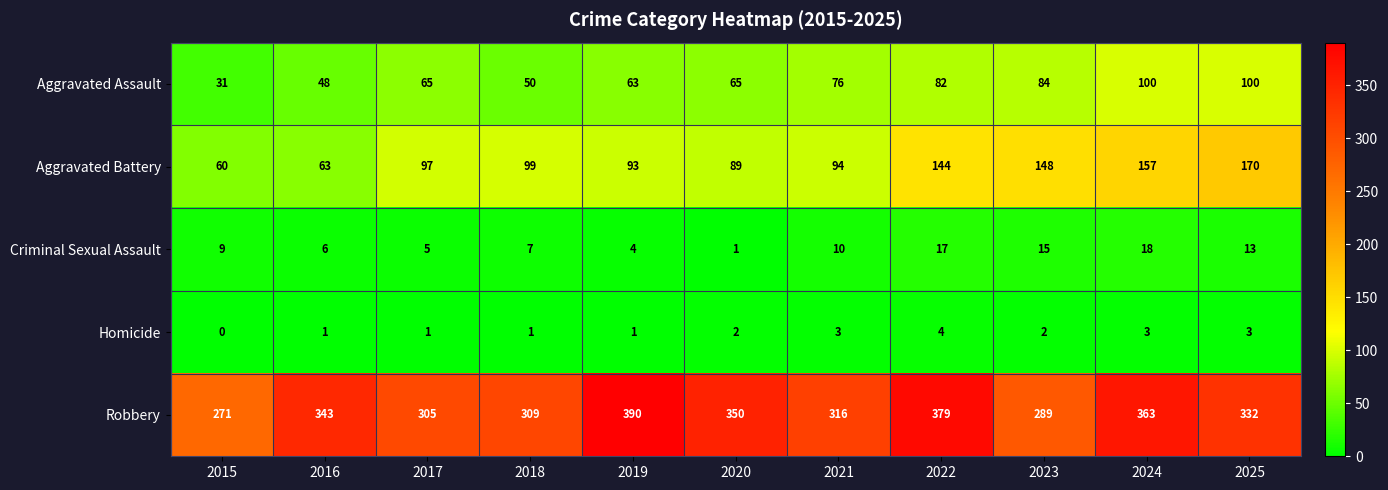

What is the difference between the highest and lowest values at 2020?

349